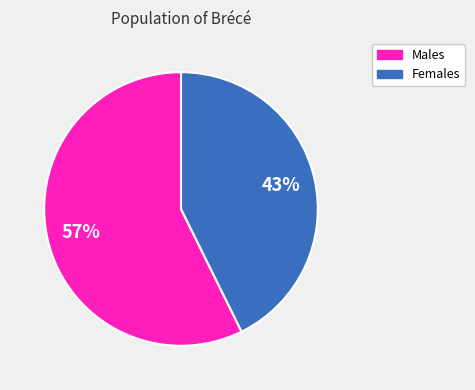

Is there a majority slice in this chart?

Yes